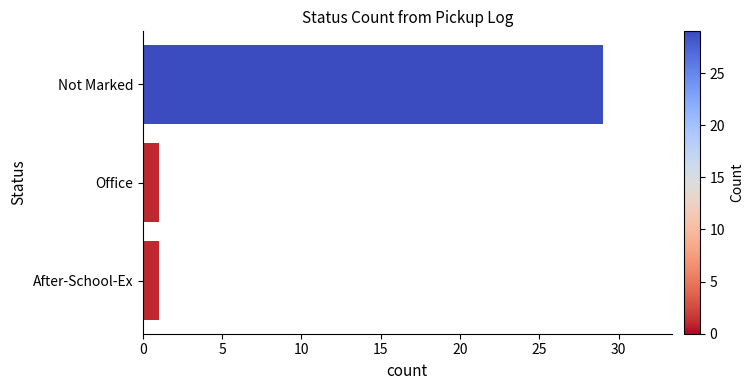

Which label corresponds to the largest value in the chart?

Not Marked